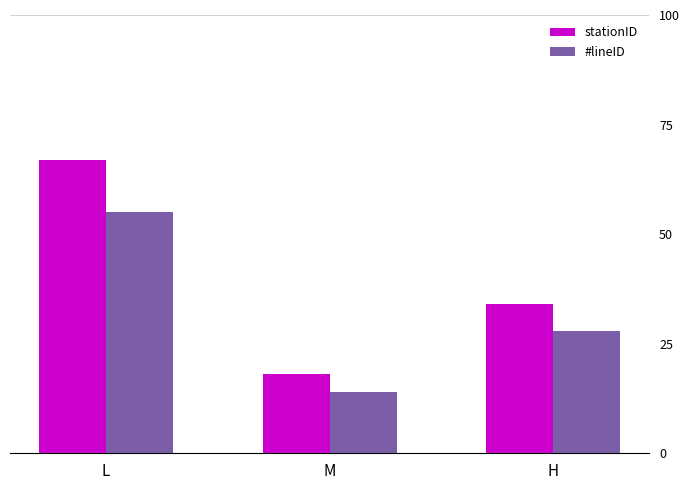

What is the sum of all #lineID values?

97